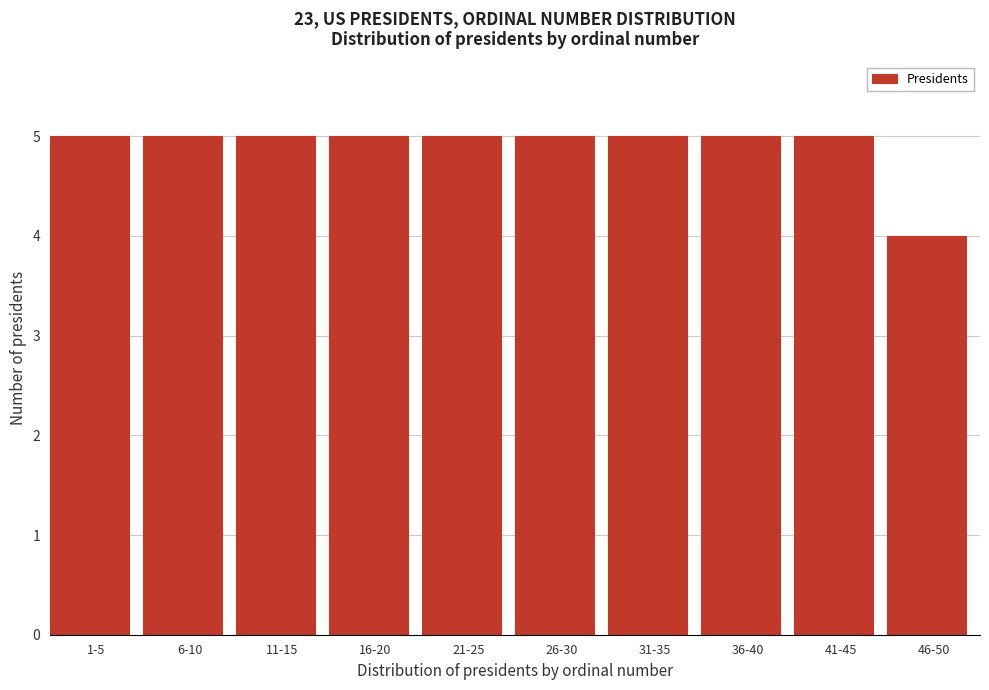

Reading right to left, transcribe all the data shown in this chart.

4	5	5	5	5	5	5	5	5	5